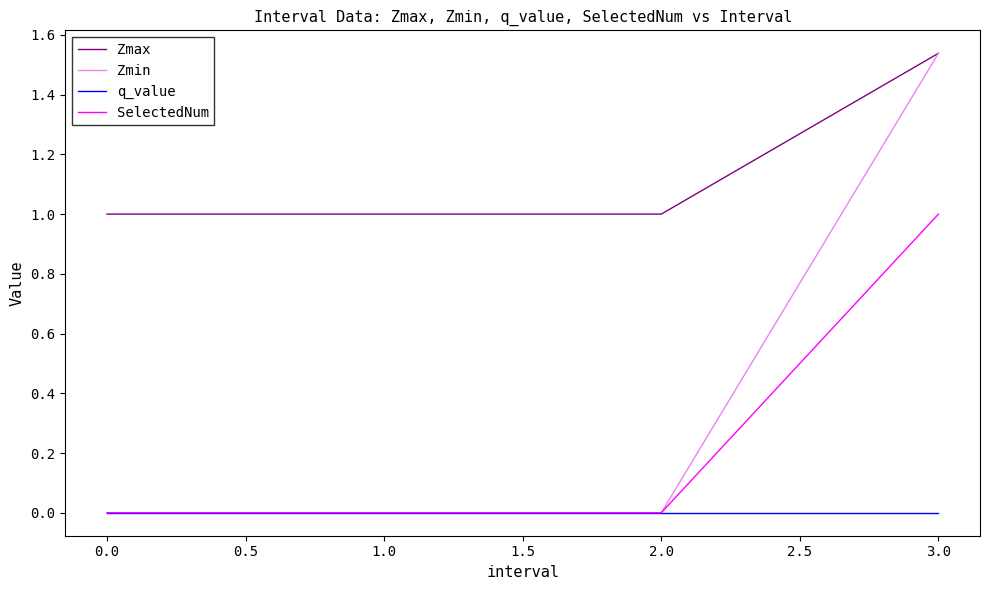

How many lines are shown in the chart?

4